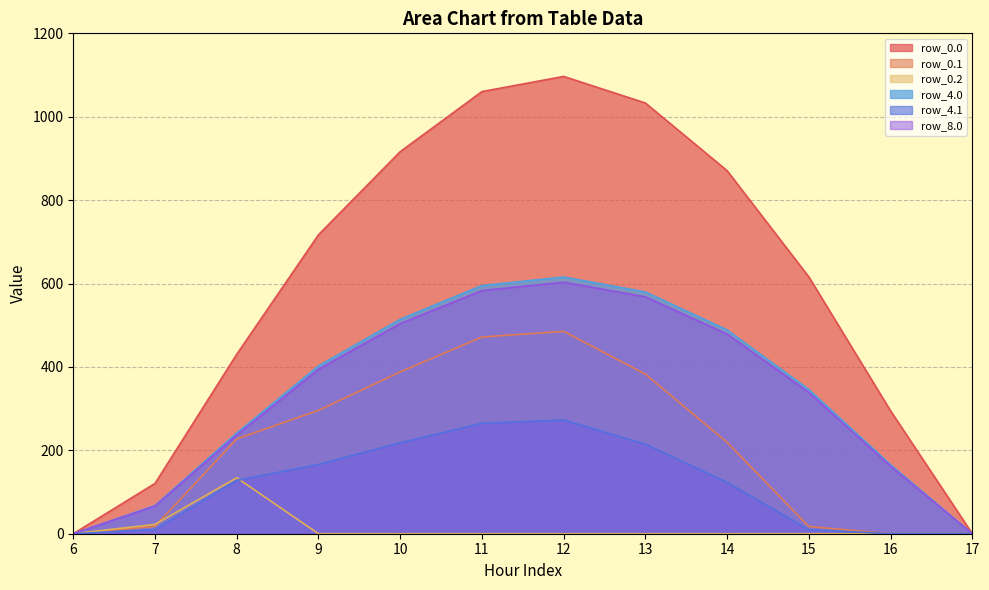

Is it true that row_4.1 equals 0.0 at 16?

True